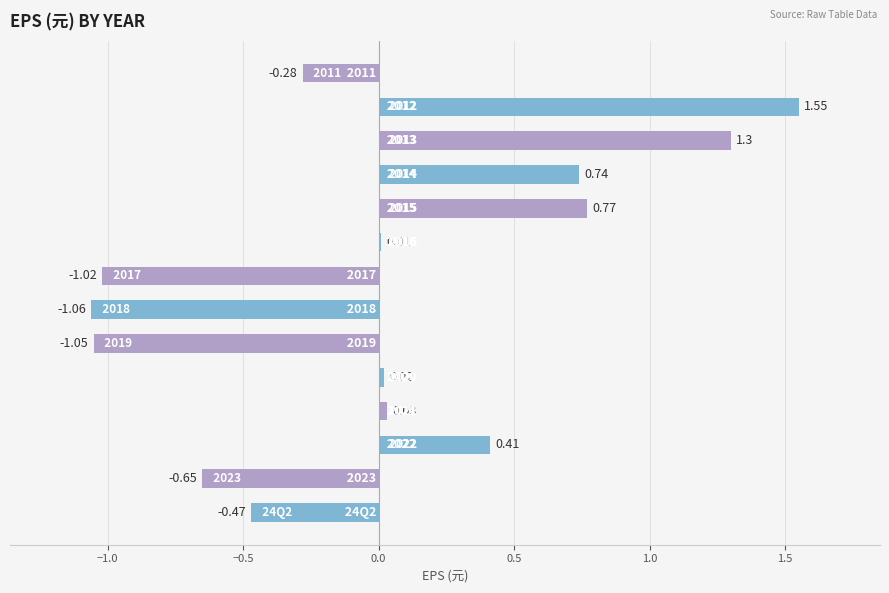

What is the greatest value displayed?

1.6